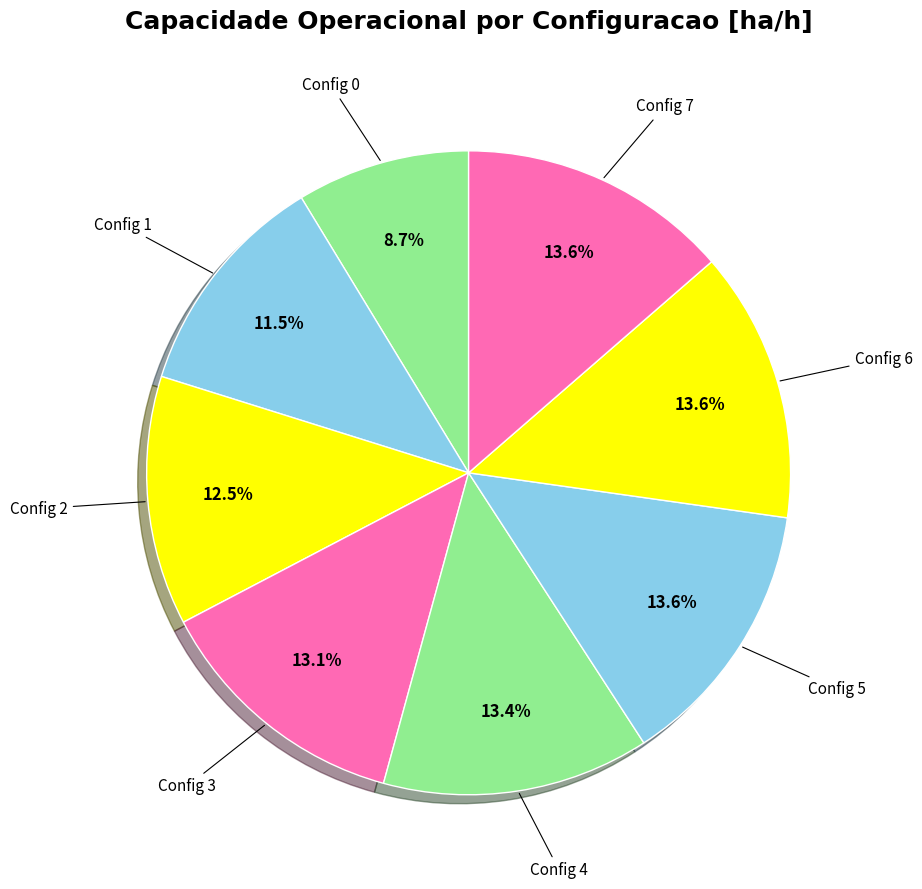

How many slices are in this pie chart?

8